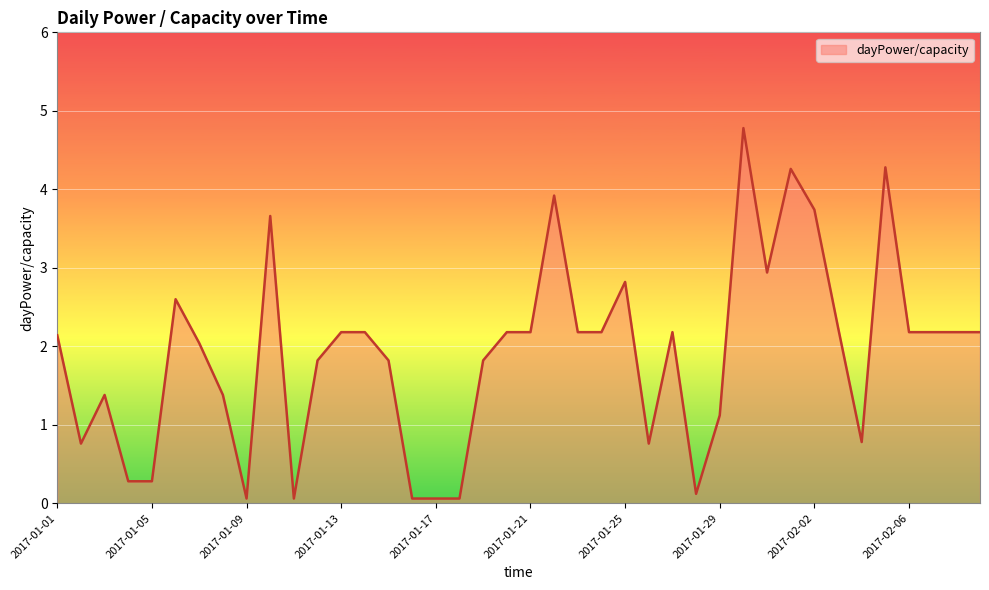

How many series are shown in this chart?

1